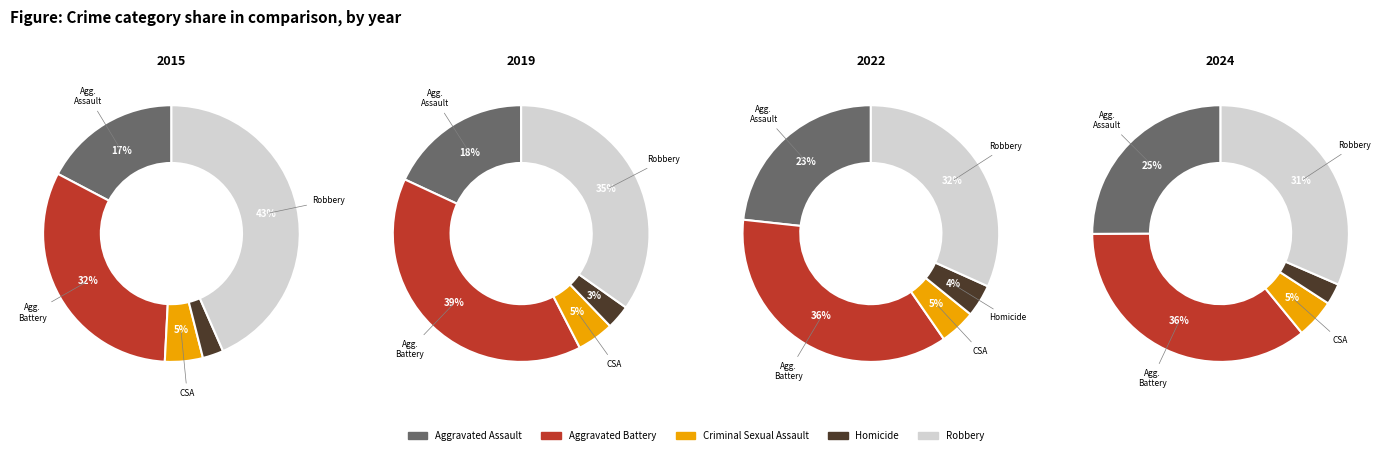

To the nearest percent, what portion does Homicide represent?

3%